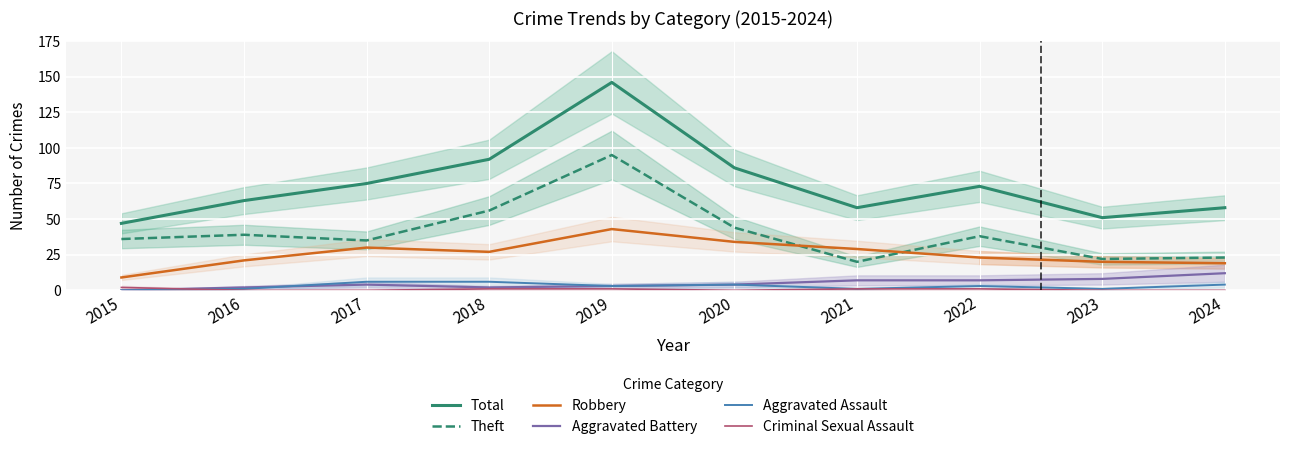

What is the value of the Criminal Sexual Assault point at the 5th from the left?

1